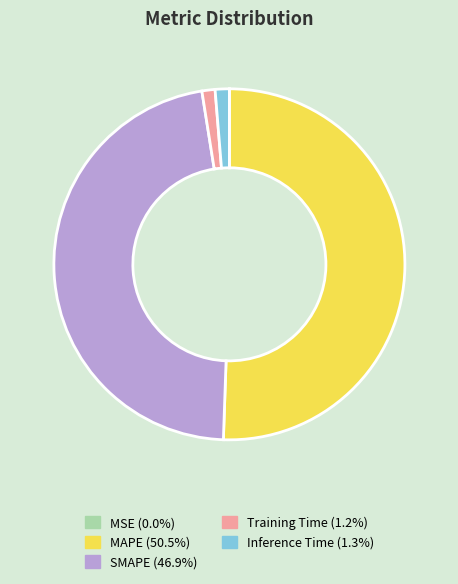

Is there any slice that represents more than half of the pie?

Yes